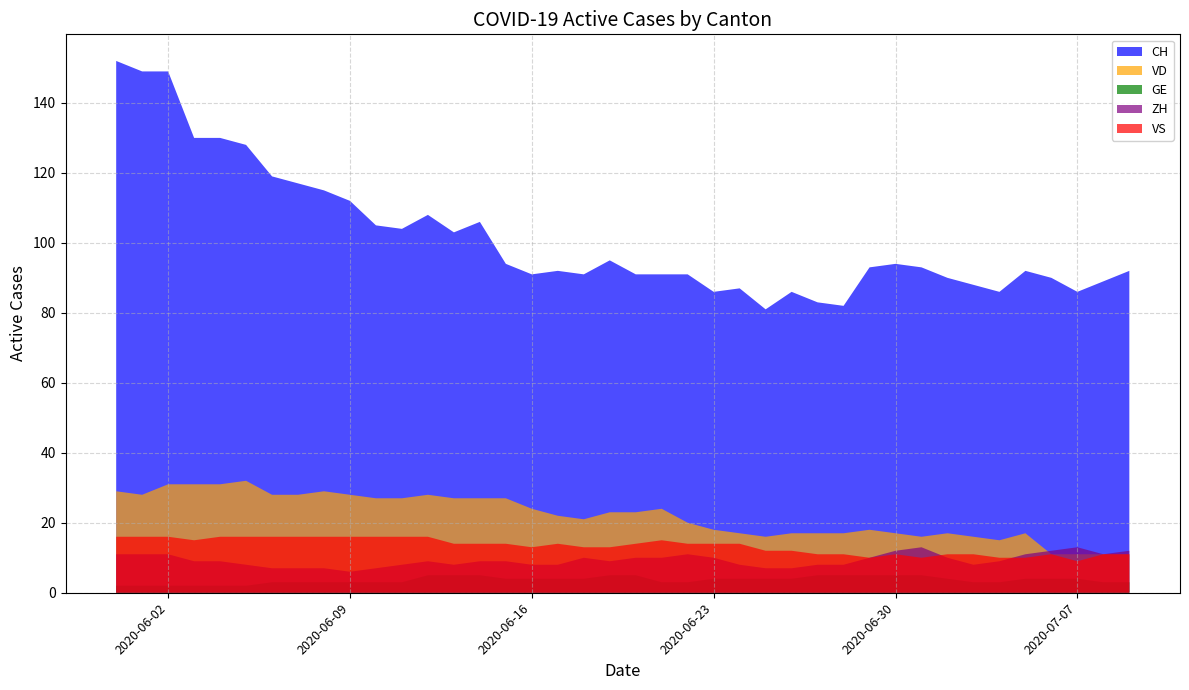

Reading right to left, what are all the values shown in this chart?

CH: 2020-07-09=92	2020-07-08=89	2020-07-07=86	2020-07-06=90	2020-07-05=92	2020-07-04=86	2020-07-03=88	2020-07-02=90	2020-07-01=93	2020-06-30=94	2020-06-29=93	2020-06-28=82	2020-06-27=83	2020-06-26=86	2020-06-25=81	2020-06-24=87	2020-06-23=86	2020-06-22=91	2020-06-21=91	2020-06-20=91	2020-06-19=95	2020-06-18=91	2020-06-17=92	2020-06-16=91	2020-06-15=94	2020-06-14=106	2020-06-13=103	2020-06-12=108	2020-06-11=104	2020-06-10=105	2020-06-09=112	2020-06-08=115	2020-06-07=117	2020-06-06=119	2020-06-05=128	2020-06-04=130	2020-06-03=130	2020-06-02=149	2020-06-01=149	2020-05-31=152
VD: 2020-07-09=11	2020-07-08=11	2020-07-07=11	2020-07-06=11	2020-07-05=17	2020-07-04=15	2020-07-03=16	2020-07-02=17	2020-07-01=16	2020-06-30=17	2020-06-29=18	2020-06-28=17	2020-06-27=17	2020-06-26=17	2020-06-25=16	2020-06-24=17	2020-06-23=18	2020-06-22=20	2020-06-21=24	2020-06-20=23	2020-06-19=23	2020-06-18=21	2020-06-17=22	2020-06-16=24	2020-06-15=27	2020-06-14=27	2020-06-13=27	2020-06-12=28	2020-06-11=27	2020-06-10=27	2020-06-09=28	2020-06-08=29	2020-06-07=28	2020-06-06=28	2020-06-05=32	2020-06-04=31	2020-06-03=31	2020-06-02=31	2020-06-01=28	2020-05-31=29
GE: 2020-07-09=3	2020-07-08=3	2020-07-07=4	2020-07-06=4	2020-07-05=4	2020-07-04=3	2020-07-03=3	2020-07-02=4	2020-07-01=5	2020-06-30=5	2020-06-29=5	2020-06-28=5	2020-06-27=5	2020-06-26=4	2020-06-25=4	2020-06-24=4	2020-06-23=4	2020-06-22=3	2020-06-21=3	2020-06-20=5	2020-06-19=5	2020-06-18=4	2020-06-17=4	2020-06-16=4	2020-06-15=4	2020-06-14=5	2020-06-13=5	2020-06-12=5	2020-06-11=3	2020-06-10=3	2020-06-09=3	2020-06-08=3	2020-06-07=3	2020-06-06=3	2020-06-05=2	2020-06-04=2	2020-06-03=2	2020-06-02=2	2020-06-01=2	2020-05-31=2
ZH: 2020-07-09=12	2020-07-08=11	2020-07-07=13	2020-07-06=12	2020-07-05=11	2020-07-04=9	2020-07-03=8	2020-07-02=10	2020-07-01=13	2020-06-30=12	2020-06-29=10	2020-06-28=8	2020-06-27=8	2020-06-26=7	2020-06-25=7	2020-06-24=8	2020-06-23=10	2020-06-22=11	2020-06-21=10	2020-06-20=10	2020-06-19=9	2020-06-18=10	2020-06-17=8	2020-06-16=8	2020-06-15=9	2020-06-14=9	2020-06-13=8	2020-06-12=9	2020-06-11=8	2020-06-10=7	2020-06-09=6	2020-06-08=7	2020-06-07=7	2020-06-06=7	2020-06-05=8	2020-06-04=9	2020-06-03=9	2020-06-02=11	2020-06-01=11	2020-05-31=11
VS: 2020-07-09=11	2020-07-08=11	2020-07-07=9	2020-07-06=11	2020-07-05=10	2020-07-04=10	2020-07-03=11	2020-07-02=11	2020-07-01=10	2020-06-30=11	2020-06-29=10	2020-06-28=11	2020-06-27=11	2020-06-26=12	2020-06-25=12	2020-06-24=14	2020-06-23=14	2020-06-22=14	2020-06-21=15	2020-06-20=14	2020-06-19=13	2020-06-18=13	2020-06-17=14	2020-06-16=13	2020-06-15=14	2020-06-14=14	2020-06-13=14	2020-06-12=16	2020-06-11=16	2020-06-10=16	2020-06-09=16	2020-06-08=16	2020-06-07=16	2020-06-06=16	2020-06-05=16	2020-06-04=16	2020-06-03=15	2020-06-02=16	2020-06-01=16	2020-05-31=16